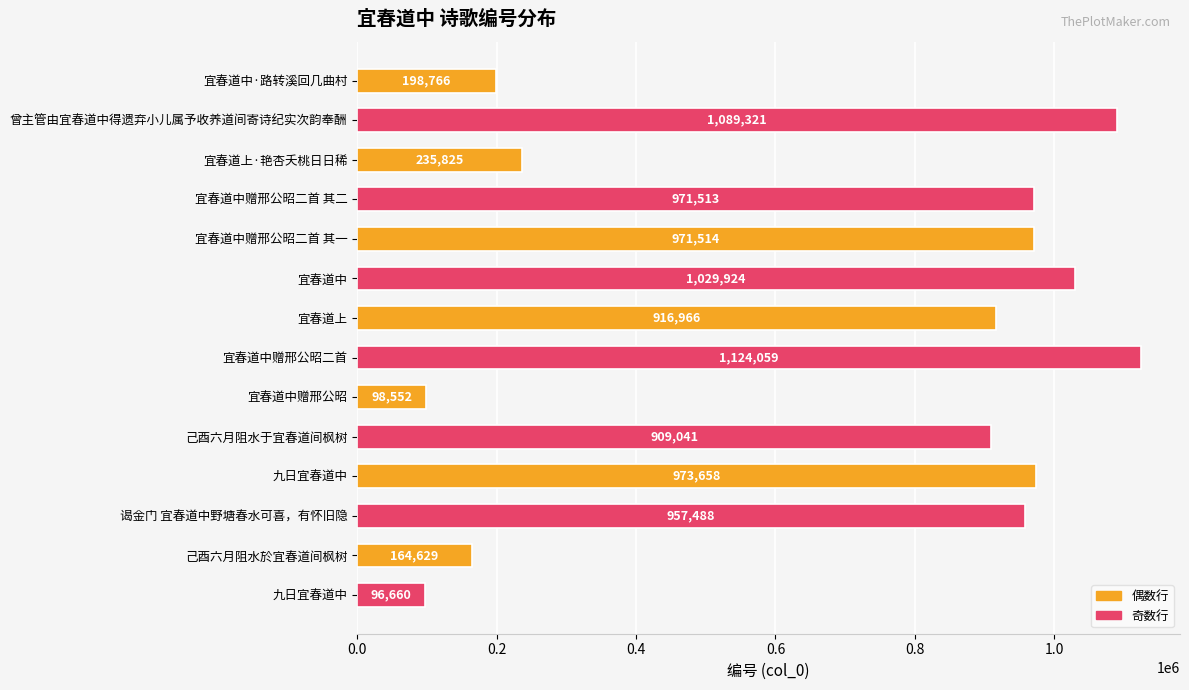

Are the bars horizontal?

Yes